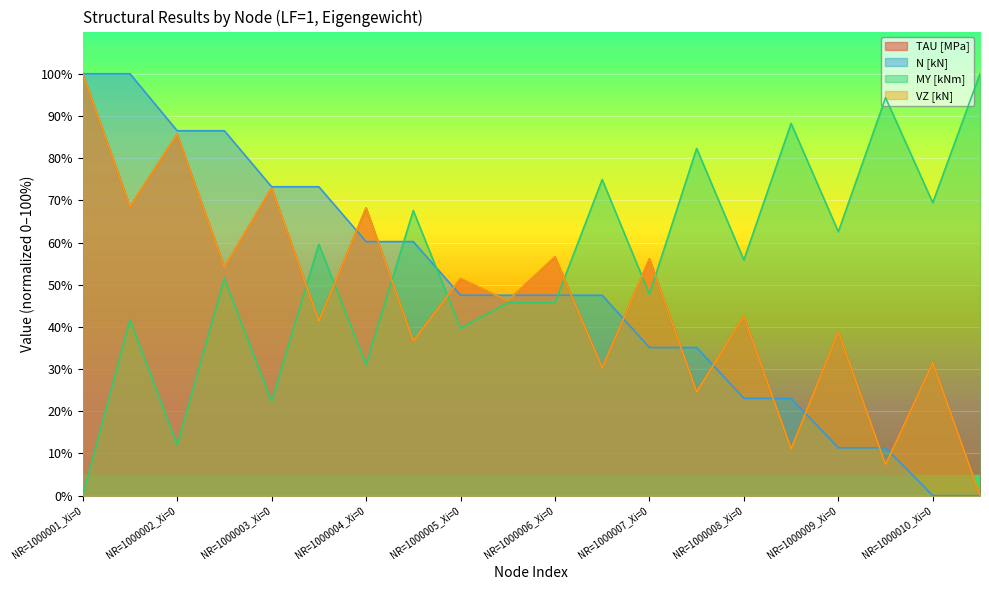

What are all the series names shown in the legend?

TAU [MPa], N [kN], MY [kNm], VZ [kN]